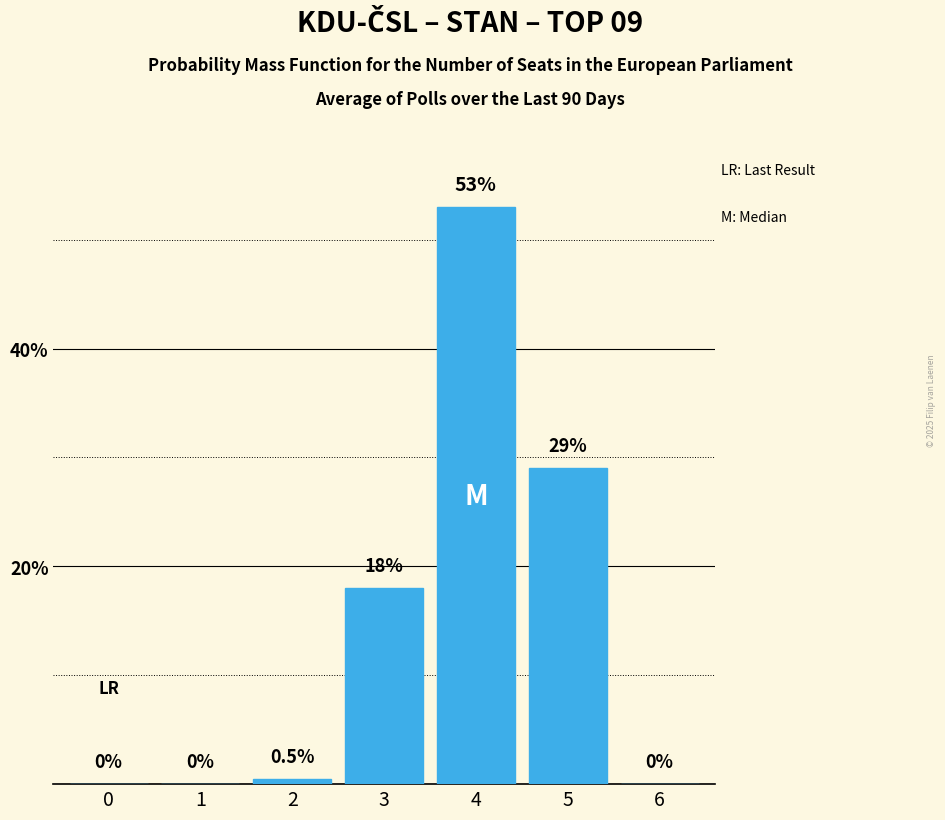

Reading left to right, extract all data points from this chart.

0=0.0	1=0.0	2=0.5	3=18.0	4=53.0	5=29.0	6=0.0